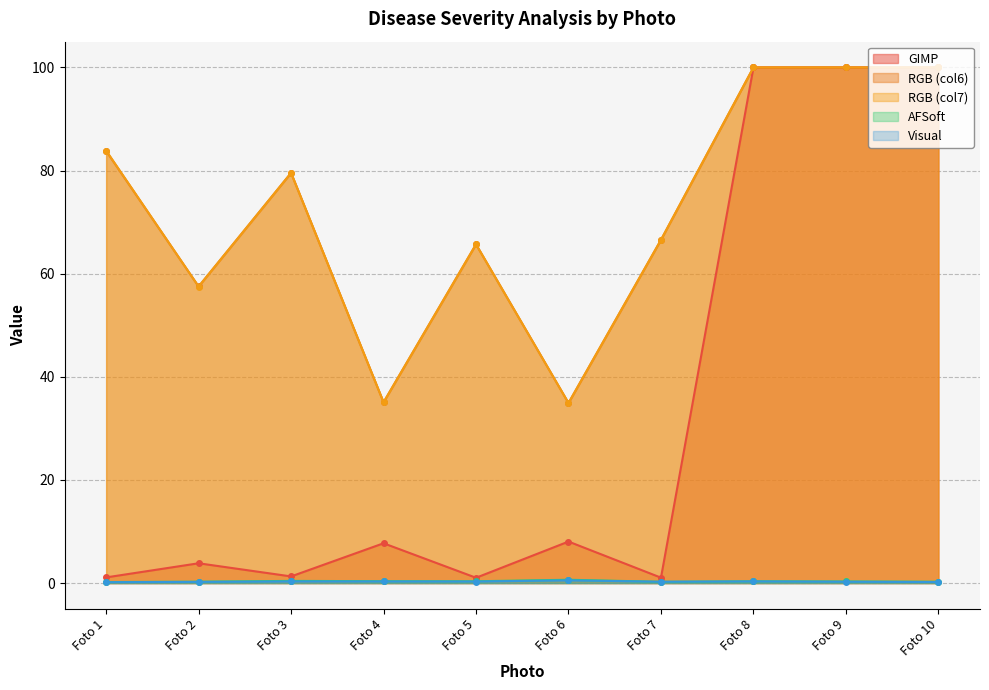

Reading left to right, extract all data points from this chart.

GIMP: 1.1	3.8	1.3	7.7	1.0	8.1	1.1	100.0	100.0	100.0
RGB_col6: 83.8	57.5	79.5	35.1	65.7	34.9	66.6	100.0	100.0	100.0
RGB_col7: 83.9	57.5	79.5	35.1	65.7	34.9	66.6	100.0	100.0	100.0
AFSoft: 0.2	0.3	0.4	0.4	0.4	0.6	0.2	0.3	0.3	0.3
Visual: 0.2	0.2	0.3	0.3	0.3	0.5	0.3	0.3	0.3	0.2